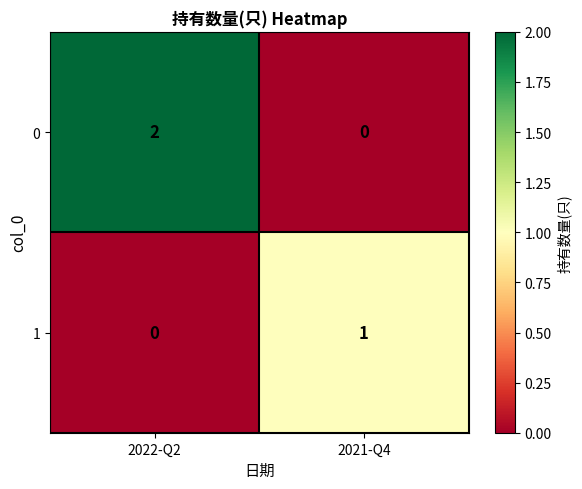

At which category does the chart reach its peak across all series?

2022-Q2